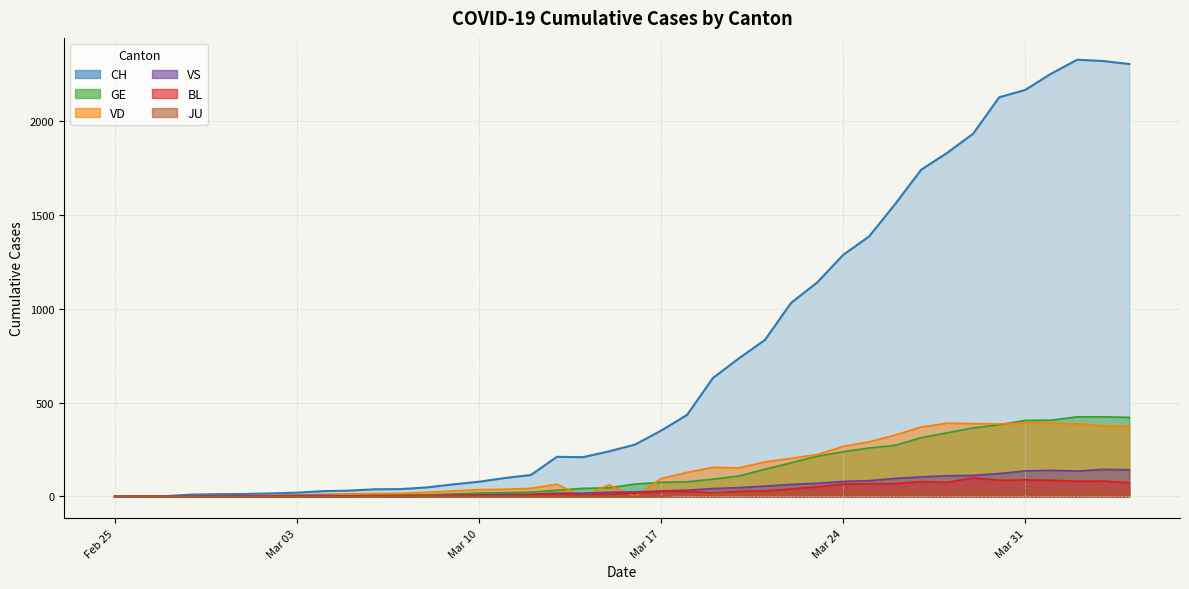

What is the maximum value for BL?

99